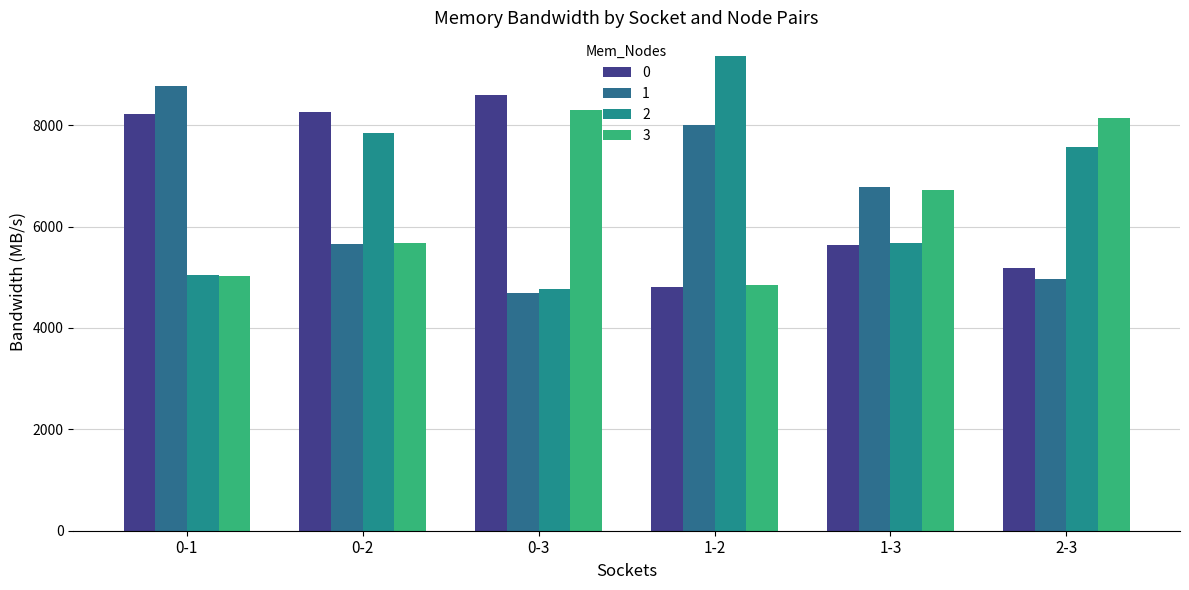

What is the total value across all series at 2-3?

25863.1